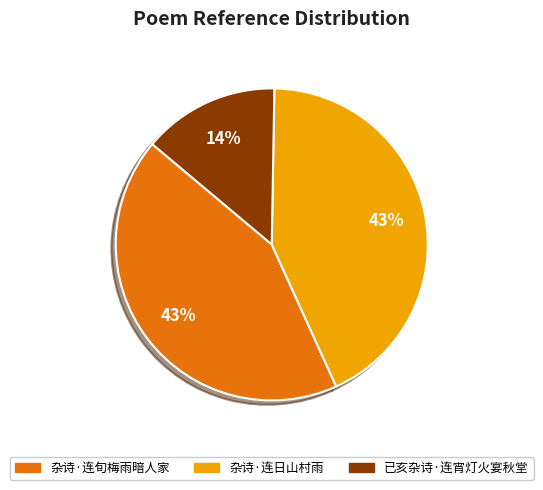

Which slice is the smallest?

已亥杂诗·连宵灯火宴秋堂